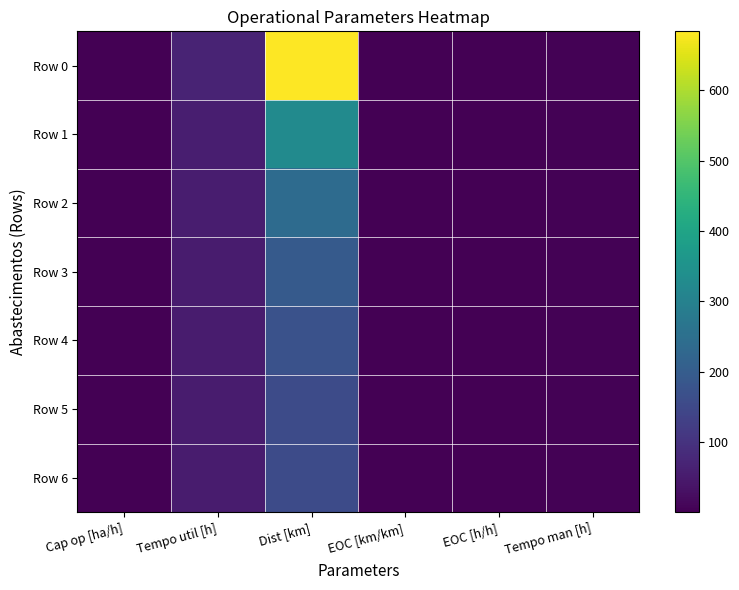

Which series has the largest range (max minus min)?

Row 0